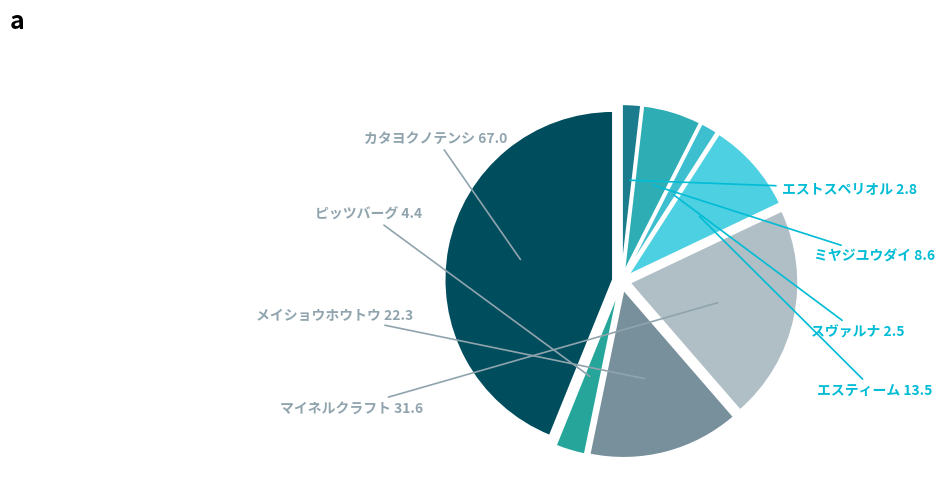

Which category has the biggest portion of the pie?

カタヨクノテンシ